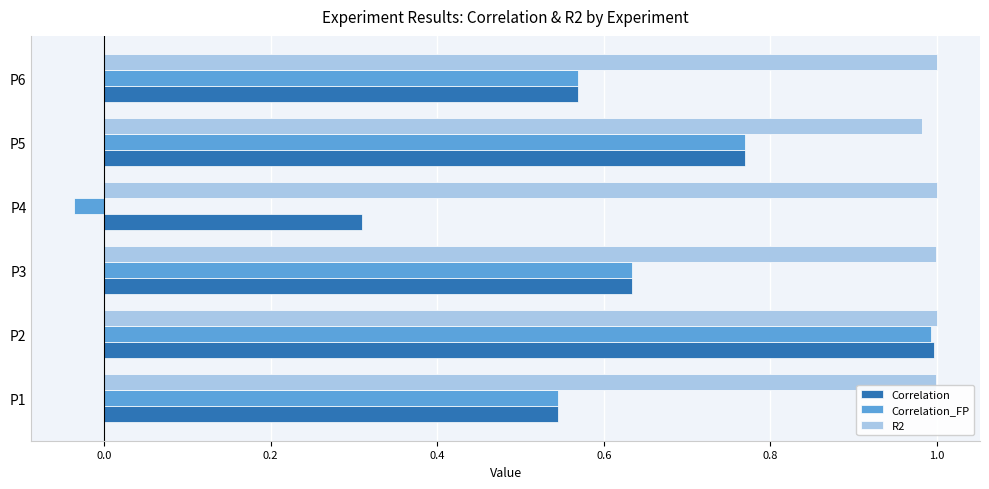

Where is Correlation nearest to the value 0?

P4